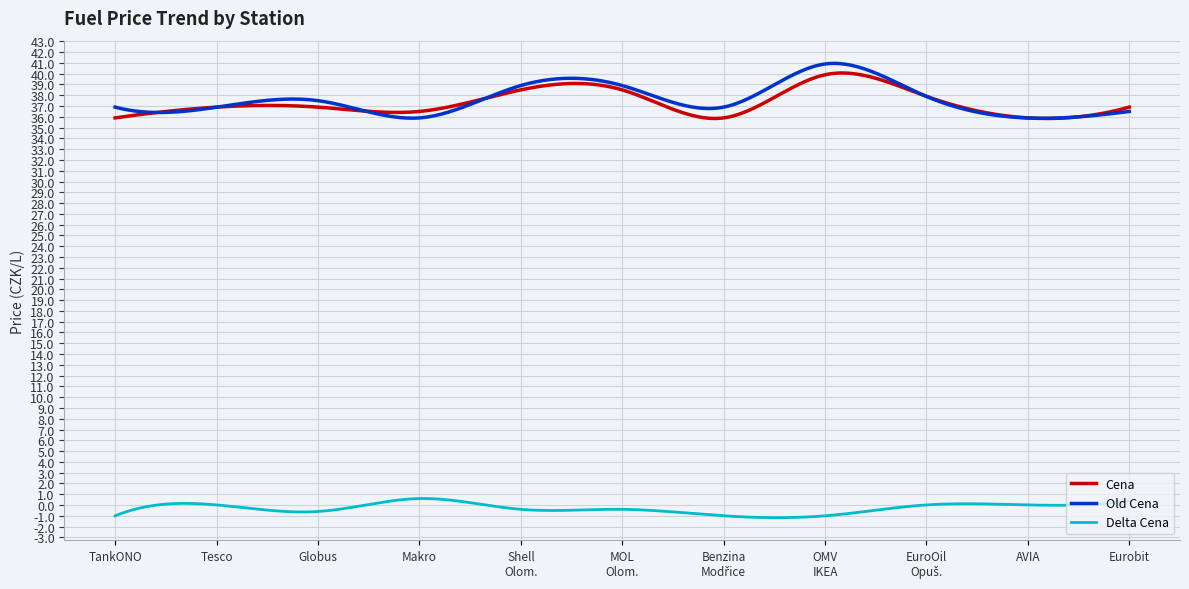

What is the maximum value shown in the chart?

41.0